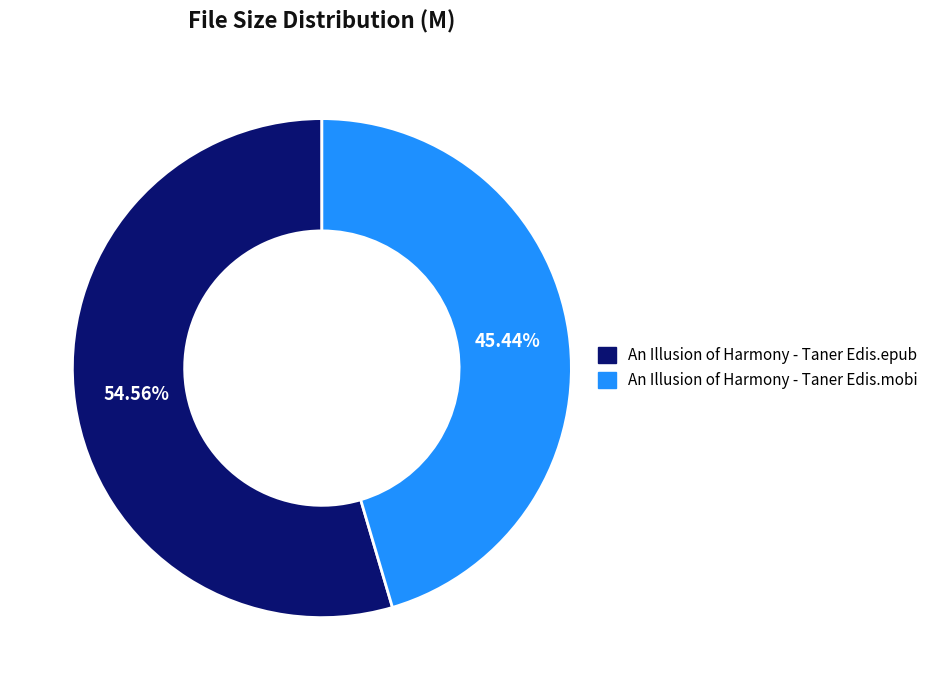

To the nearest percent, what percentage of the pie is An Illusion of Harmony - Taner Edis.mobi?

45%